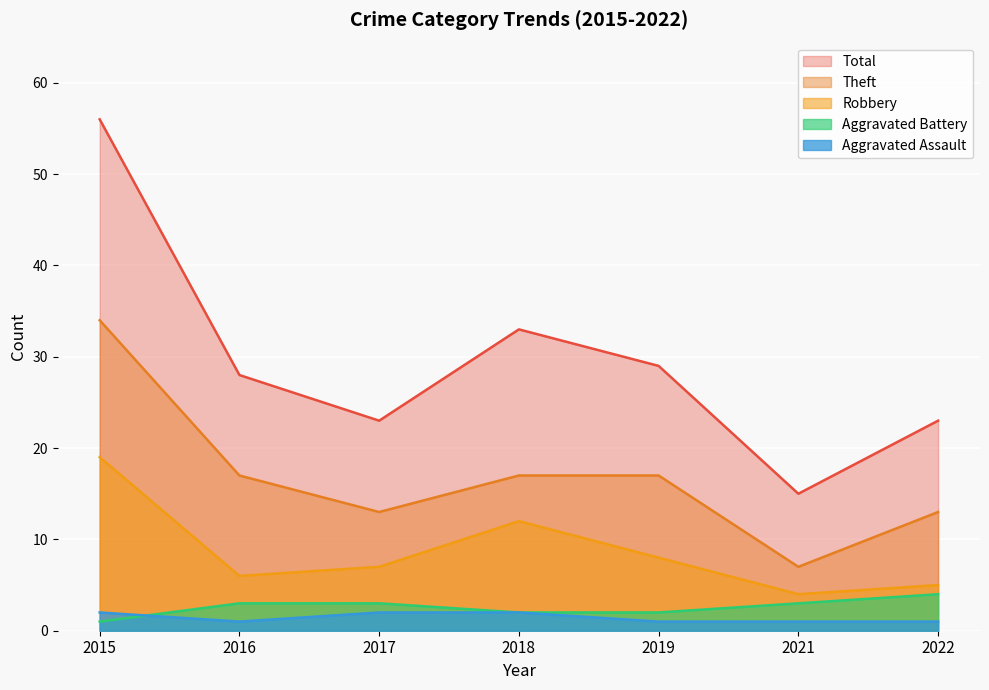

Which series has the widest spread of values?

Total